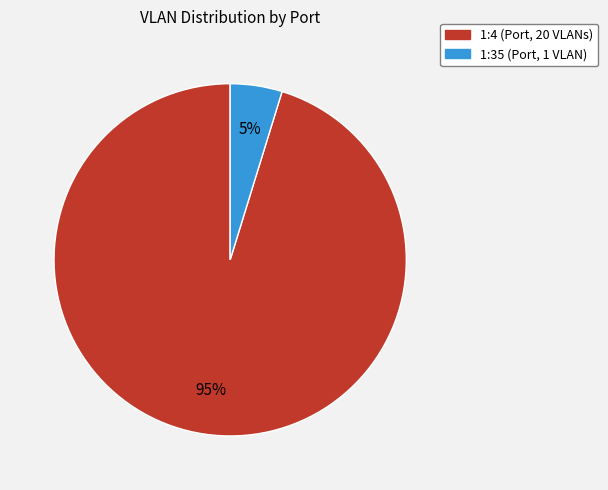

To the nearest percent, what is the difference between the 1:4 and 1:35 slice percentages?

90%